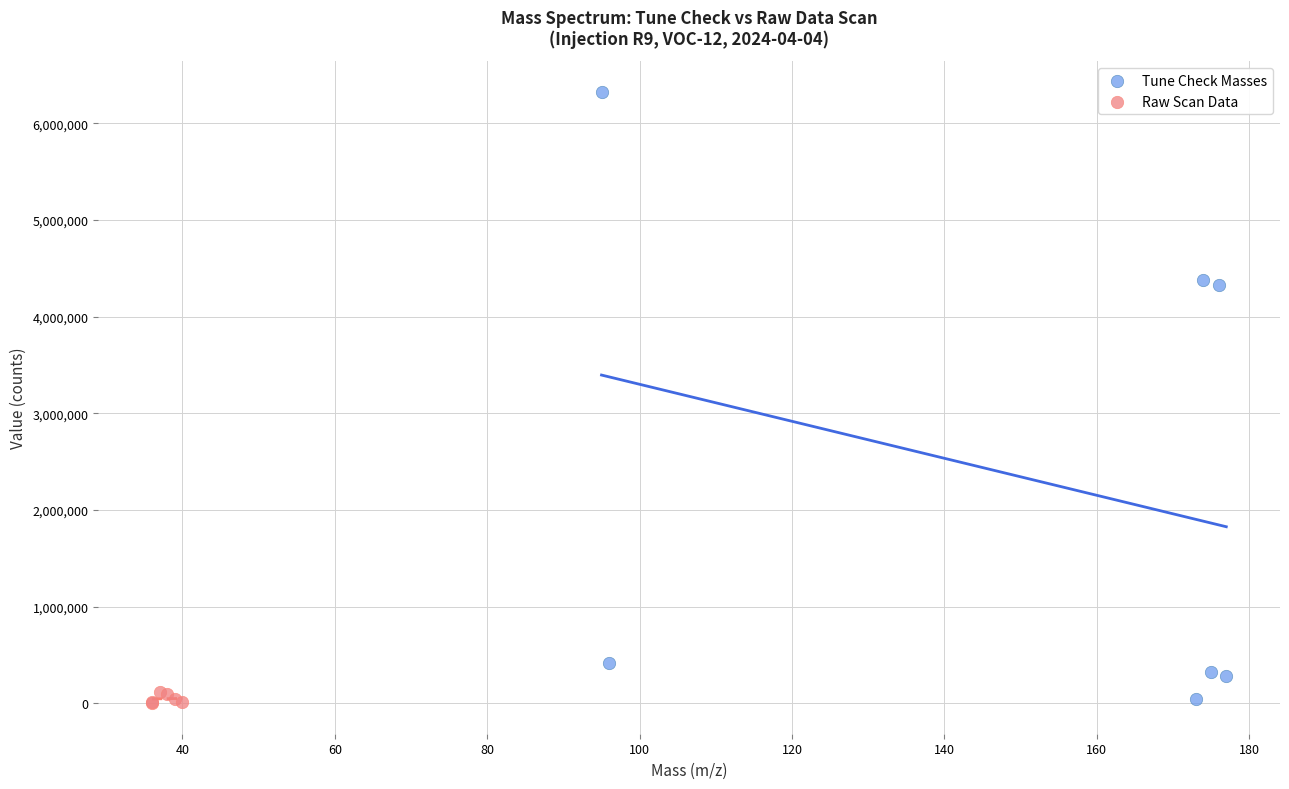

Which series contains the highest Y value?

Tune Check Masses